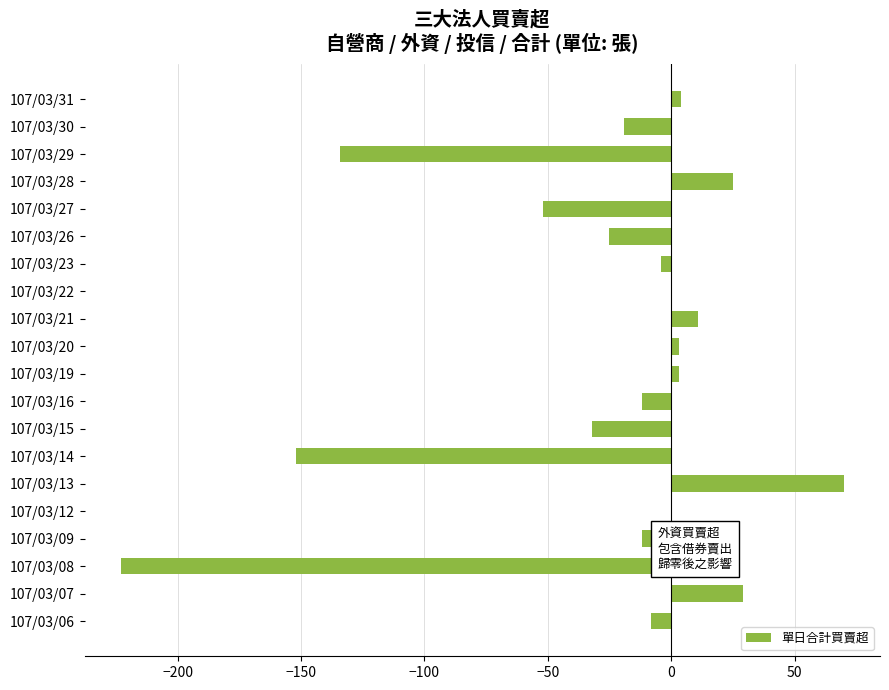

At which category does the chart reach its peak across all series?

107/03/13